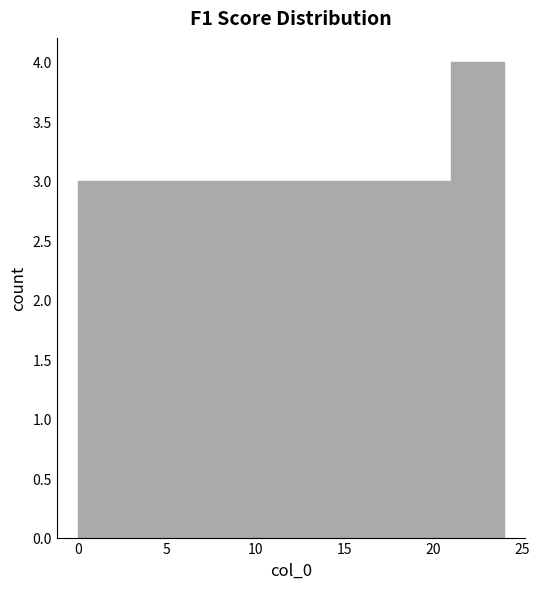

Reading left to right, list every bar in this chart as the range it spans on the x-axis followed by its height. The values are not printed on the chart, so give them approximately, as read against the axis.

0 to 3: 3
3 to 6: 3
6 to 9: 3
9 to 12: 3
12 to 15: 3
15 to 18: 3
18 to 21: 3
21 to 24: 4